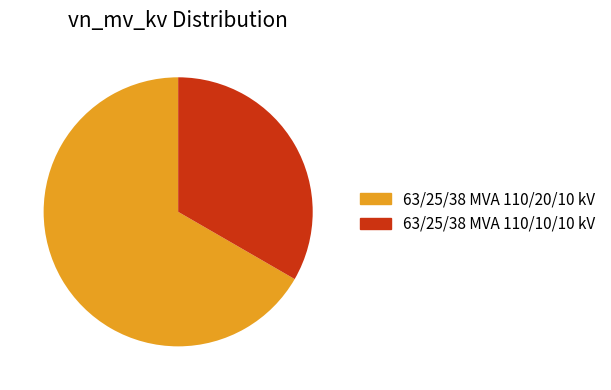

Which category accounts for the majority?

63/25/38 MVA 110/20/10 kV